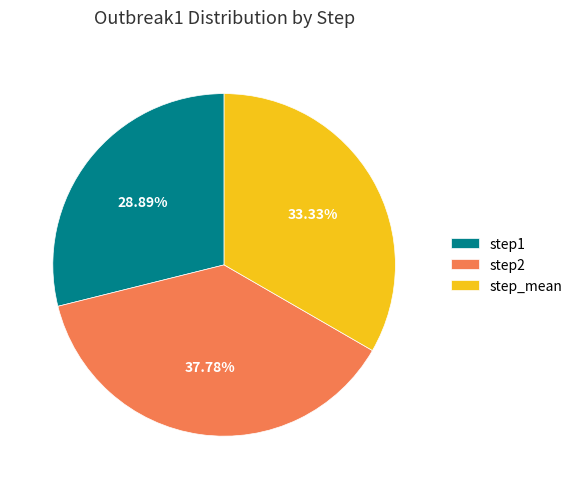

To the nearest percent, what is the average slice percentage?

33%